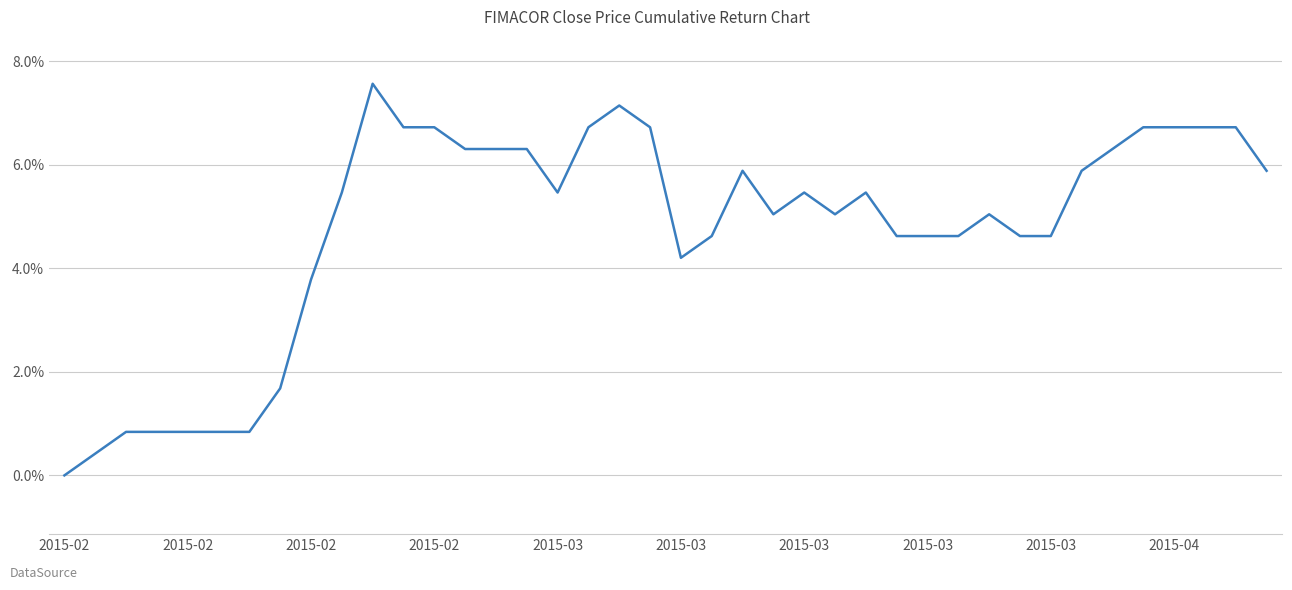

What is the maximum value shown in the chart?

7.6